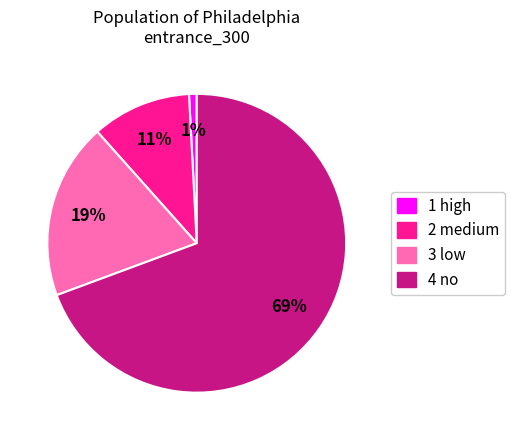

To the nearest percent, what is the combined percentage of 4 no and 2 medium?

80%